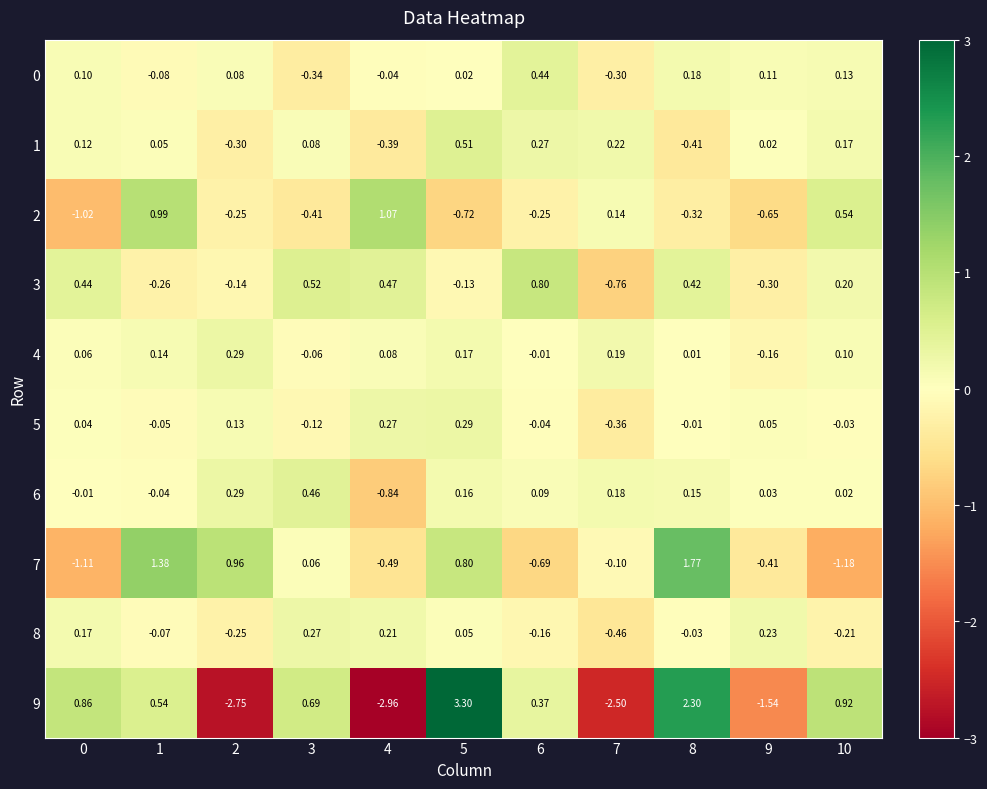

Is the value of 9 at 1 greater than the value of 0 at 7?

Yes